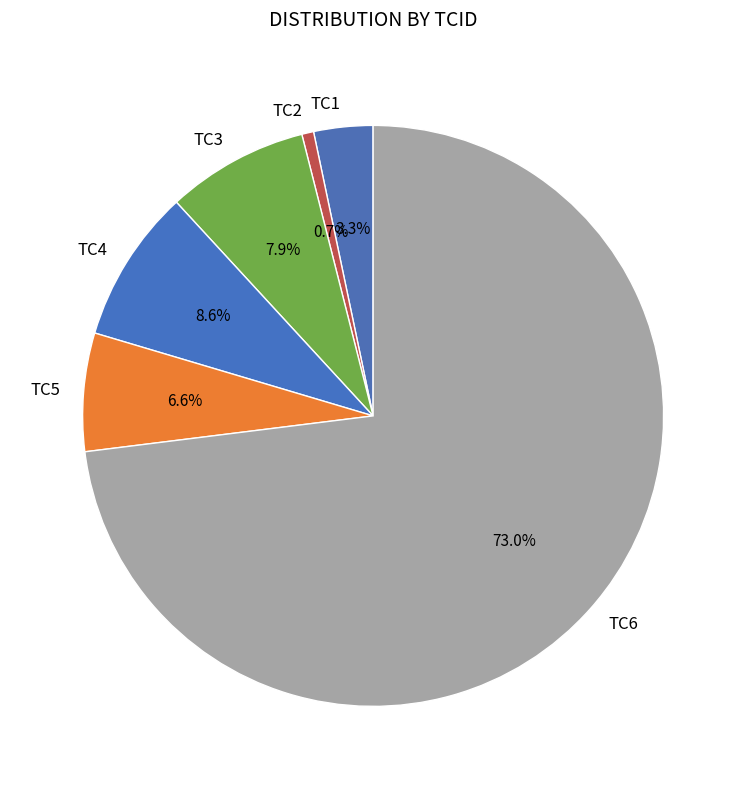

To the nearest percent, what is the average slice percentage?

17%